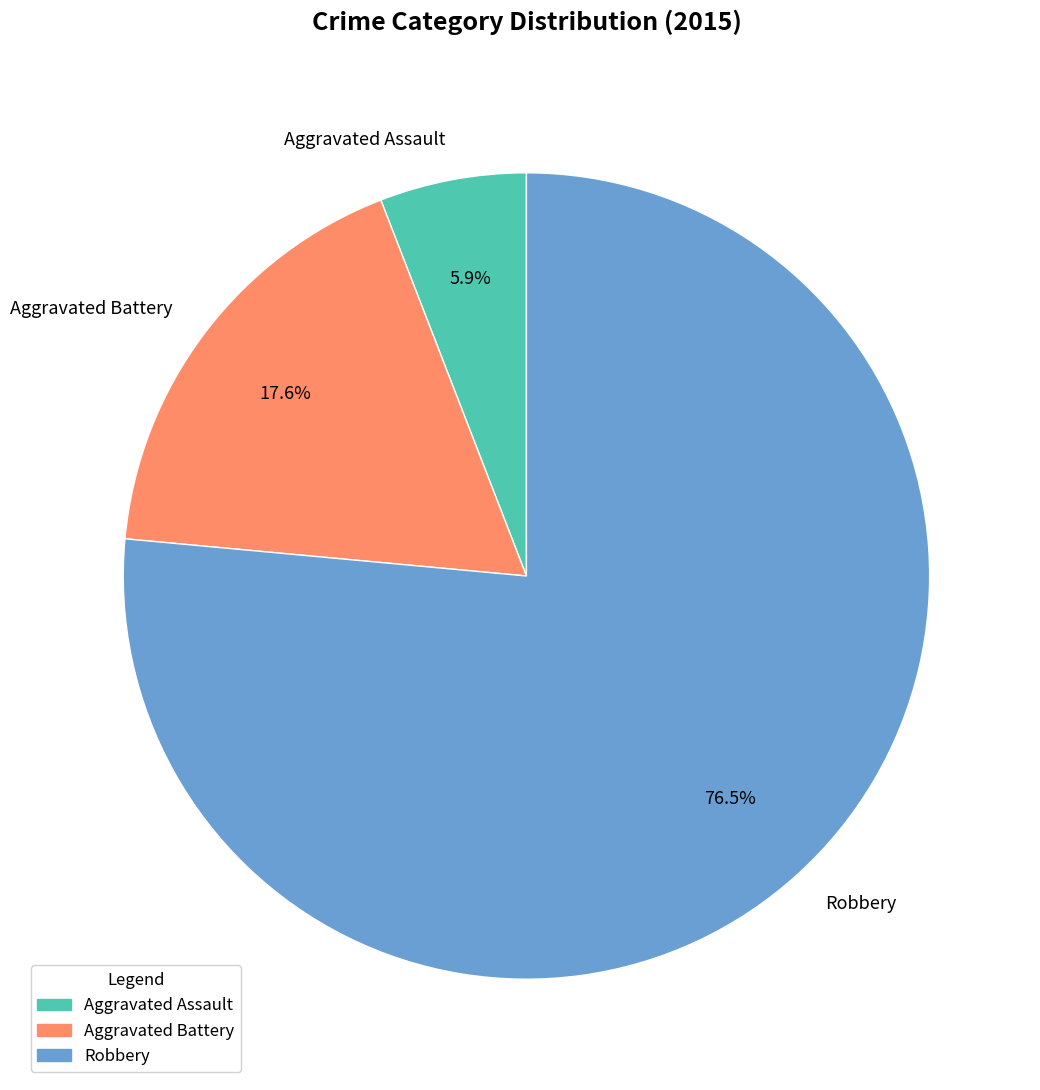

Rank the categories by value from lowest to highest.

Aggravated Assault, Aggravated Battery, Robbery